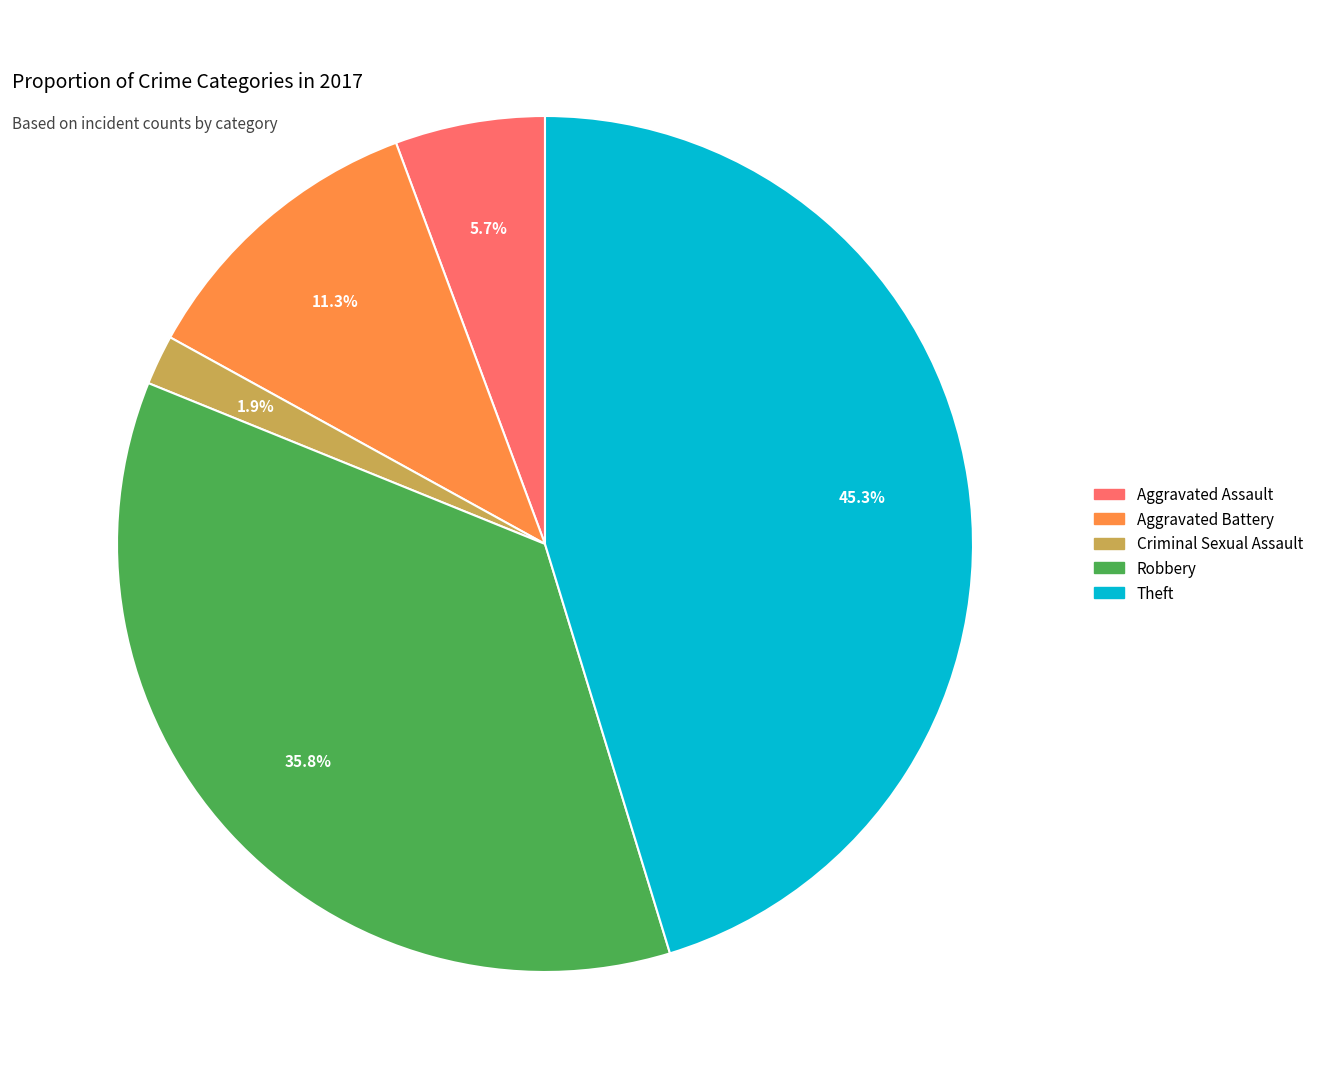

Does any single category account for the majority?

No